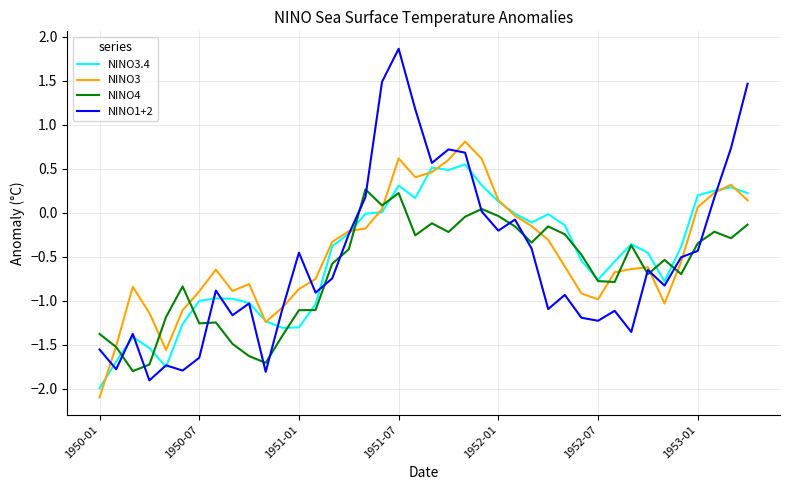

True or false: NINO3 has more than 2 points higher than both neighbors.

True